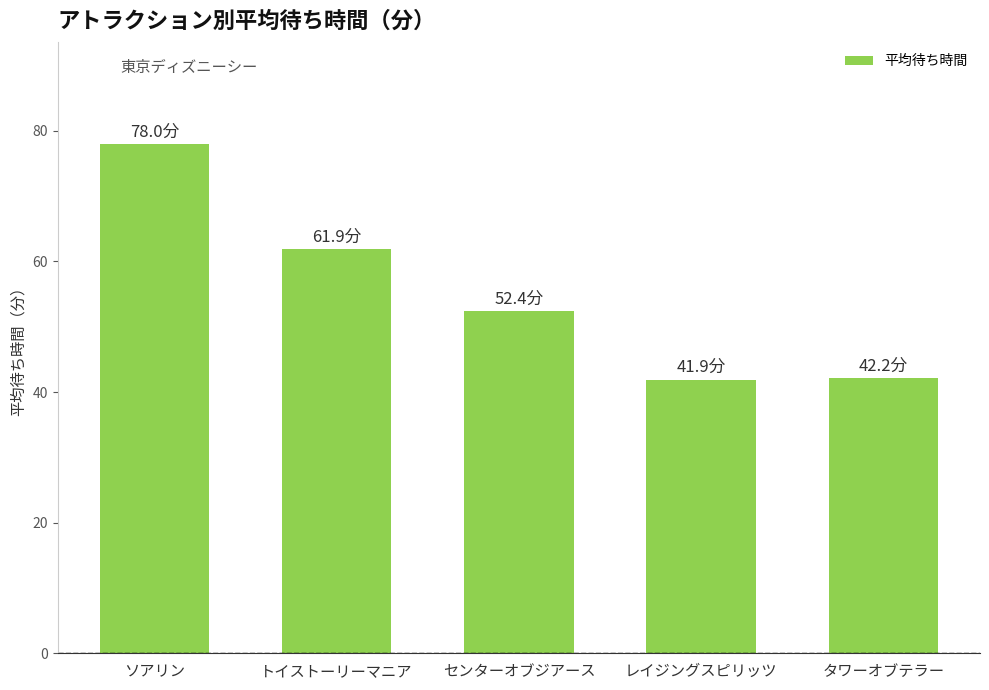

What is the change in value from ソアリン to センターオブジアース?

-25.6